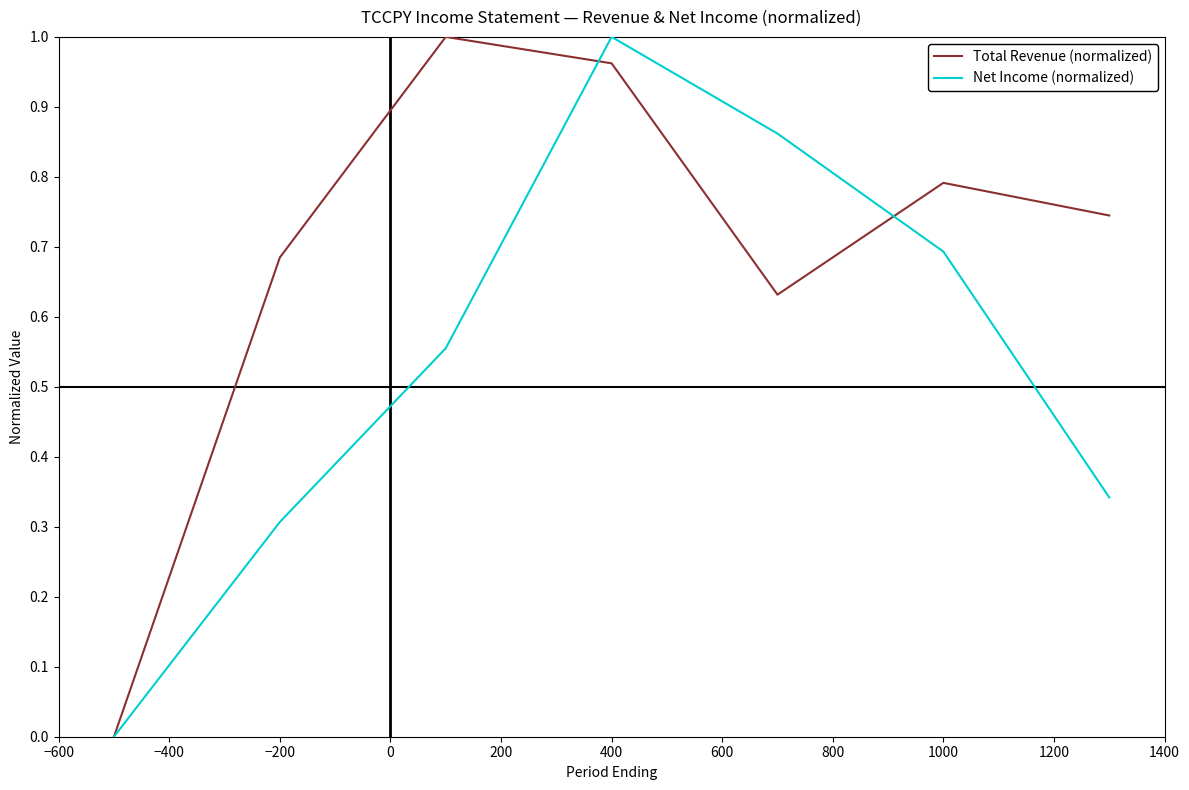

Count the number of data series in this chart.

2